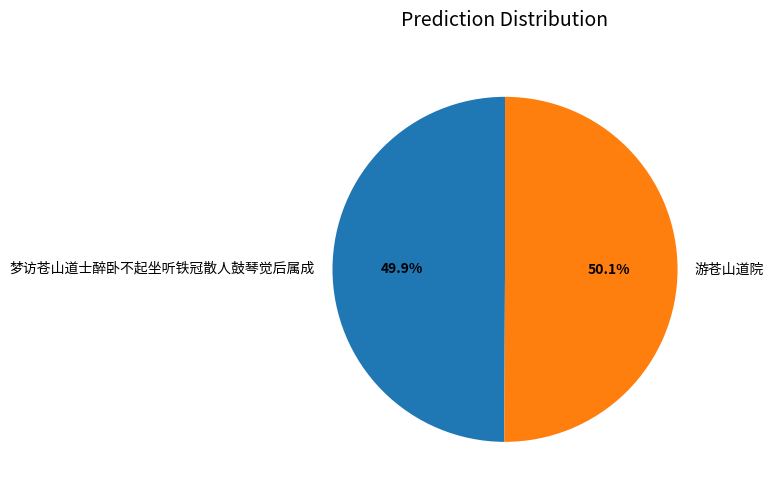

To the nearest percent, what percentage of the pie is 梦访苍山道士醉卧不起坐听铁冠散人鼓琴觉后属成?

50%